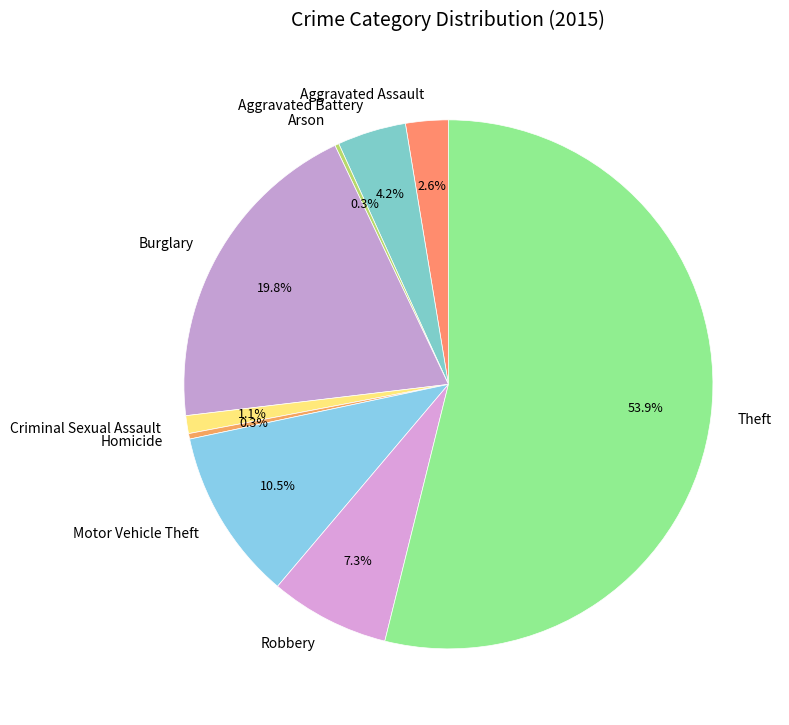

Which category accounts for the majority?

Theft